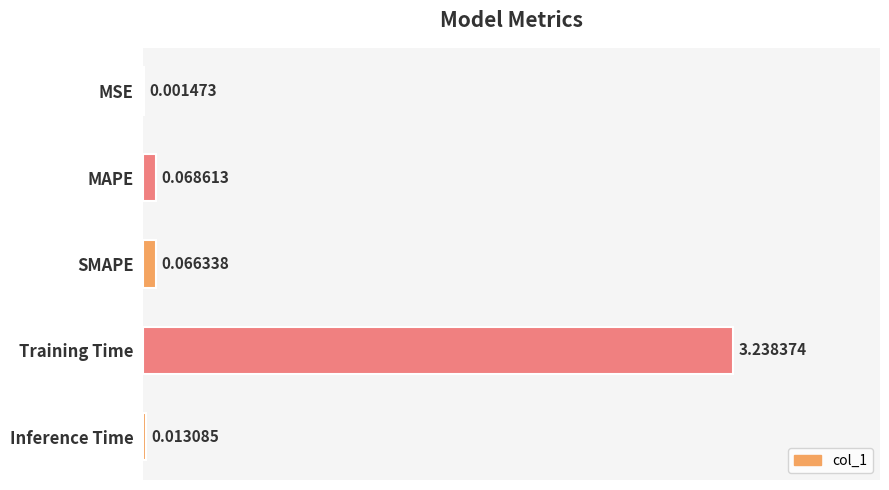

What is the sum of all values?

3.4